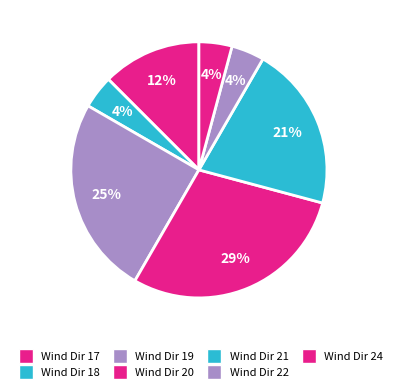

To the nearest percent, what portion does Wind Dir 19 represent?

25%